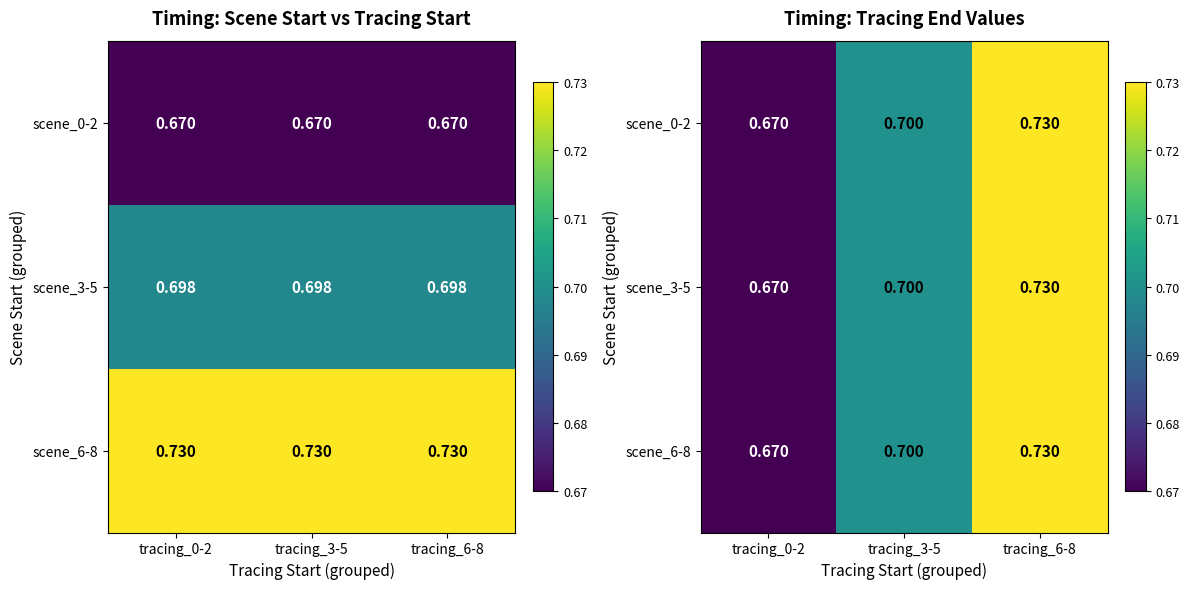

Which category has the highest value in the scene_0-2 series?

tracing_6-8